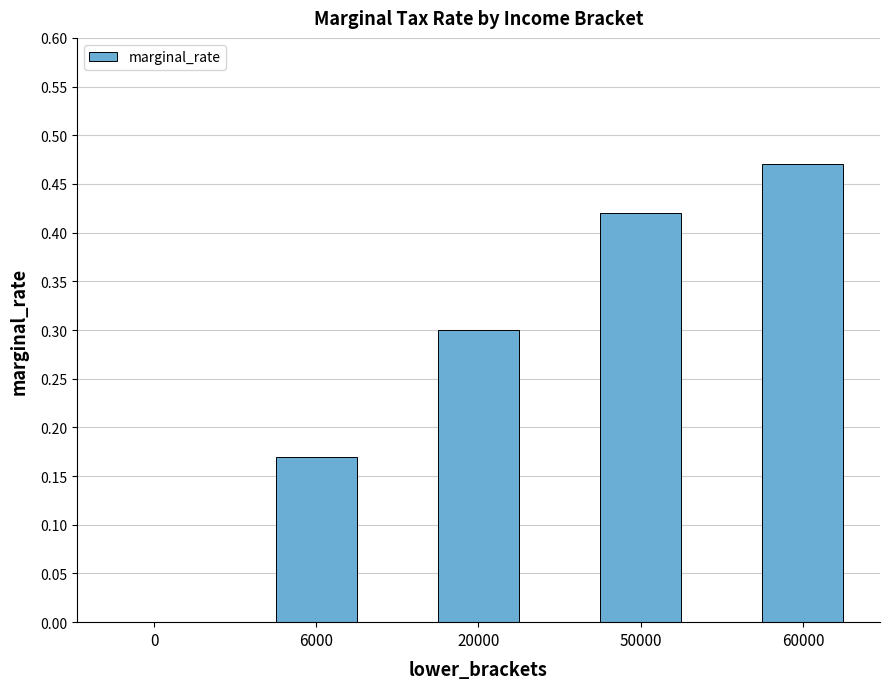

What is the change in value from 0 to 20000?

+0.3